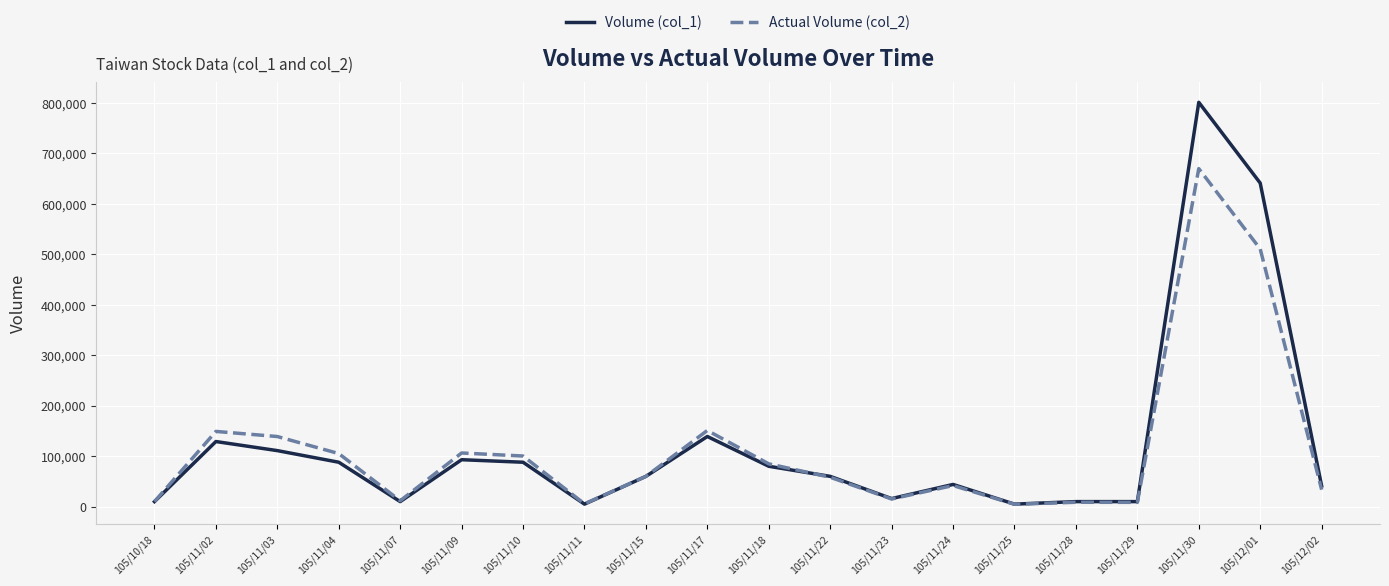

What is the total value across all series at 105/11/10?

188320